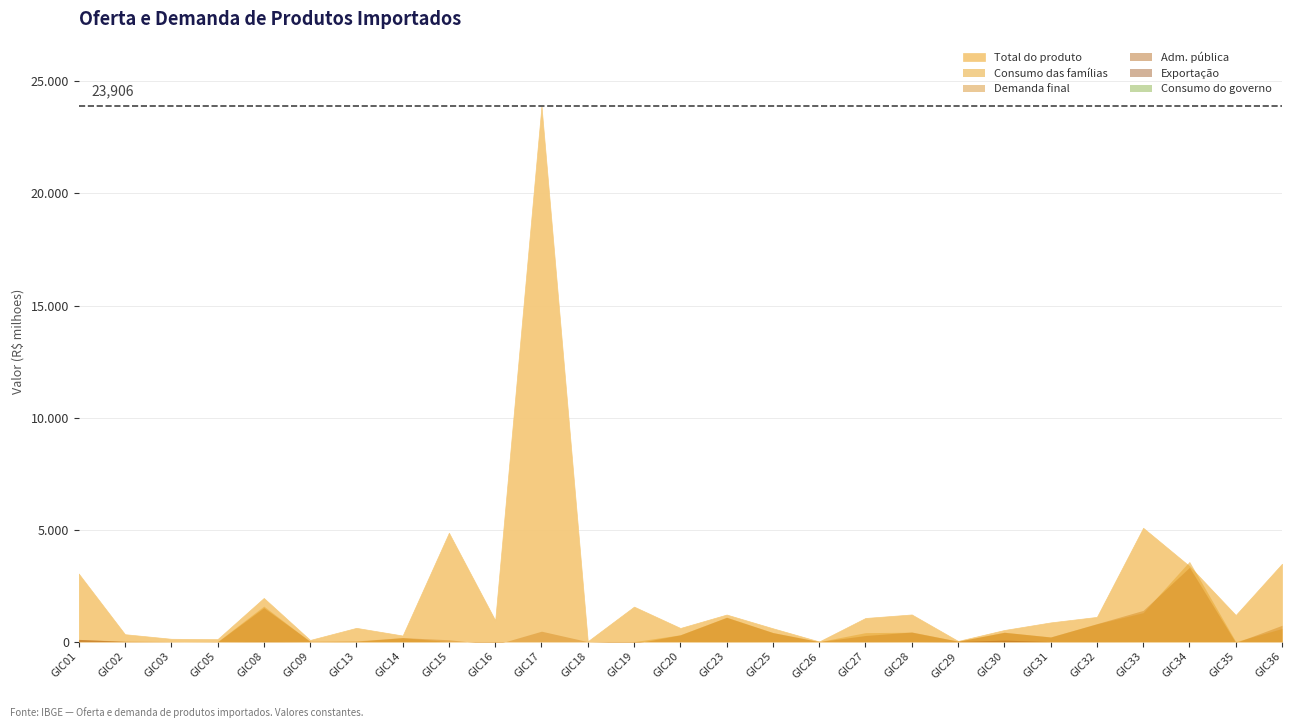

Reading left to right, what are all the values shown in this chart?

Exportacao: 0.0	0.0	0.0	0.0	0.0	0.0	0.0	0.0	0.0	0.0	0.0	0.0	0.0	0.0	0.0	0.0	0.0	0.0	0.0	0.0	0.0	0.0	0.0	0.0	0.0	0.0	0.0
Consumo familias: 0.0	0.0	0.0	0.0	1585.7	2.2	9.4	179.1	0.0	0.0	0.0	0.0	0.0	304.8	1089.2	403.9	0.0	401.7	421.0	19.5	415.9	205.4	794.2	1295.4	3580.8	2.0	588.6
Total do produto: 3039.0	332.0	128.0	110.5	1949.3	75.6	615.2	273.2	4860.0	954.9	23905.6	18.0	1562.6	610.3	1209.3	596.0	8.0	1056.1	1213.1	31.6	520.0	858.1	1104.4	5080.2	3373.2	1188.5	3476.0
Demanda final: 96.4	23.3	3.7	-9.8	1517.3	18.3	31.1	179.1	83.7	-133.4	466.2	0.0	-86.9	305.1	1082.6	404.4	0.0	274.2	430.7	20.1	418.8	208.4	801.9	1394.1	3316.1	-41.2	729.6
Consumo governo: 0.0	0.0	0.0	0.0	0.0	0.0	0.0	0.0	0.0	0.0	0.0	0.0	0.0	0.0	0.0	0.0	0.0	0.0	0.0	0.0	0.0	0.0	0.0	0.0	0.0	0.0	0.0
Adm publica: 101.3	6.2	0.0	0.0	11.0	0.0	0.4	0.7	0.0	0.0	0.0	0.0	0.0	0.0	2.8	0.0	0.0	2.9	0.0	9.3	68.5	0.9	2.7	0.0	0.0	0.0	2.1